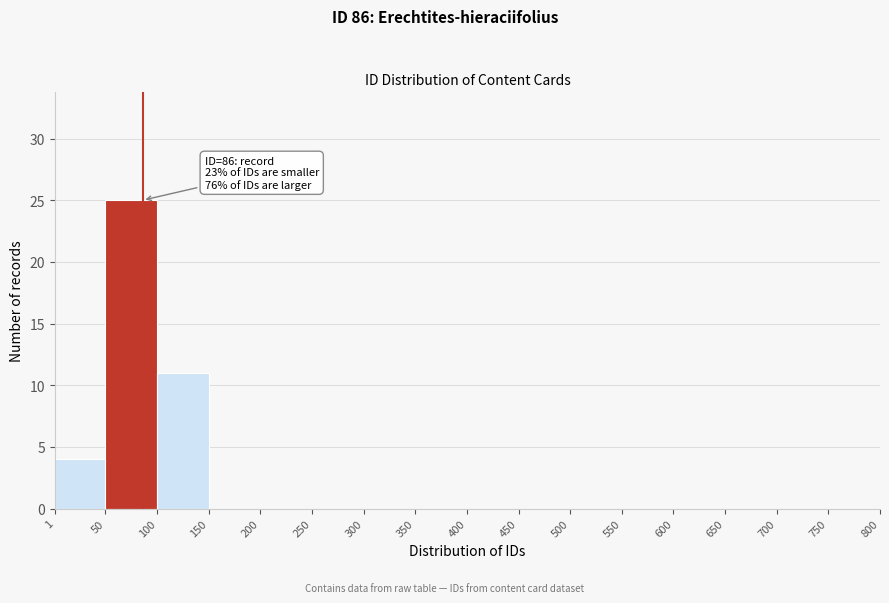

Which range on the x-axis has the tallest bar?

50 to 100